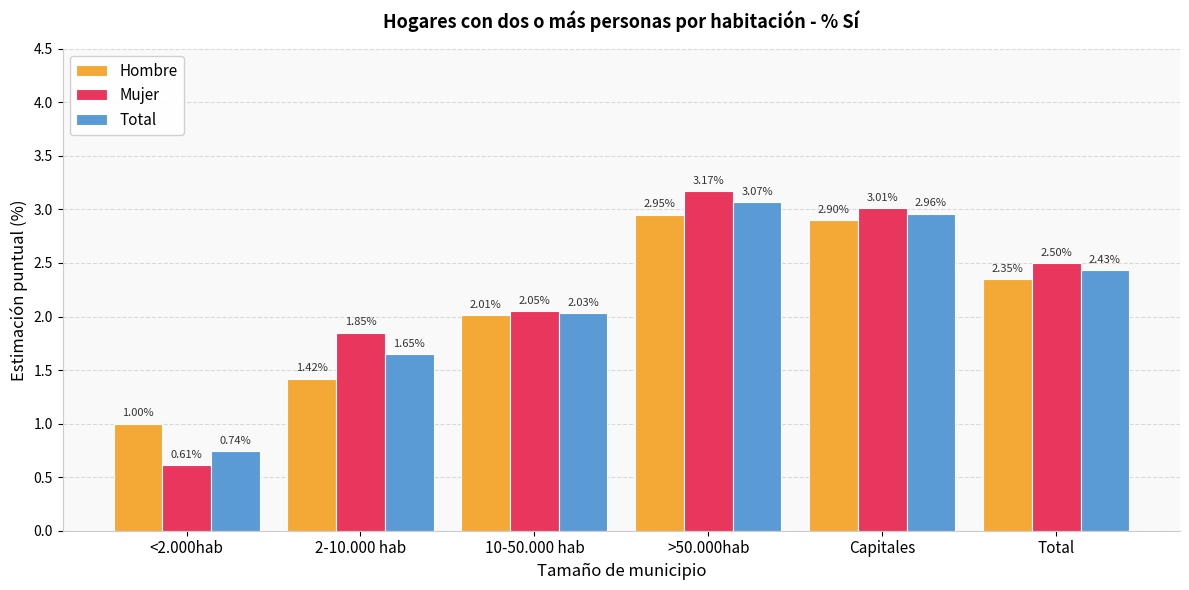

At which label does Total first exceed 2?

10-50.000 hab